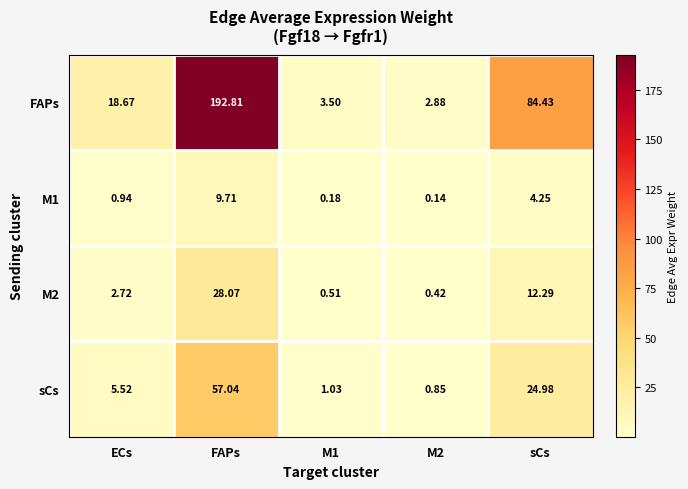

Which series has the widest spread of values?

FAPs